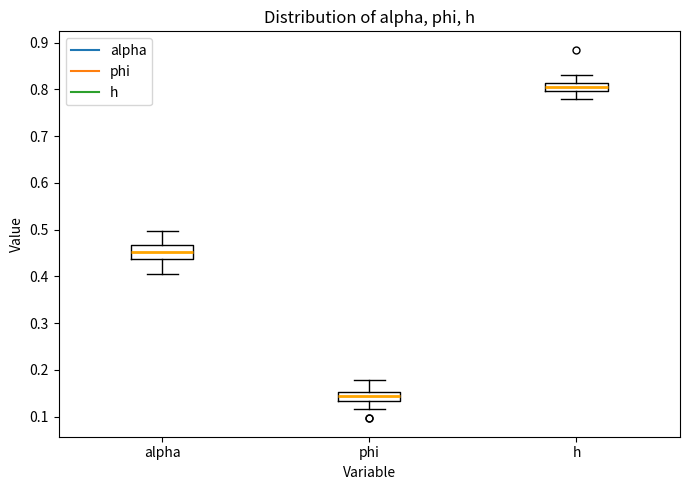

Which box has the lowest median line?

phi